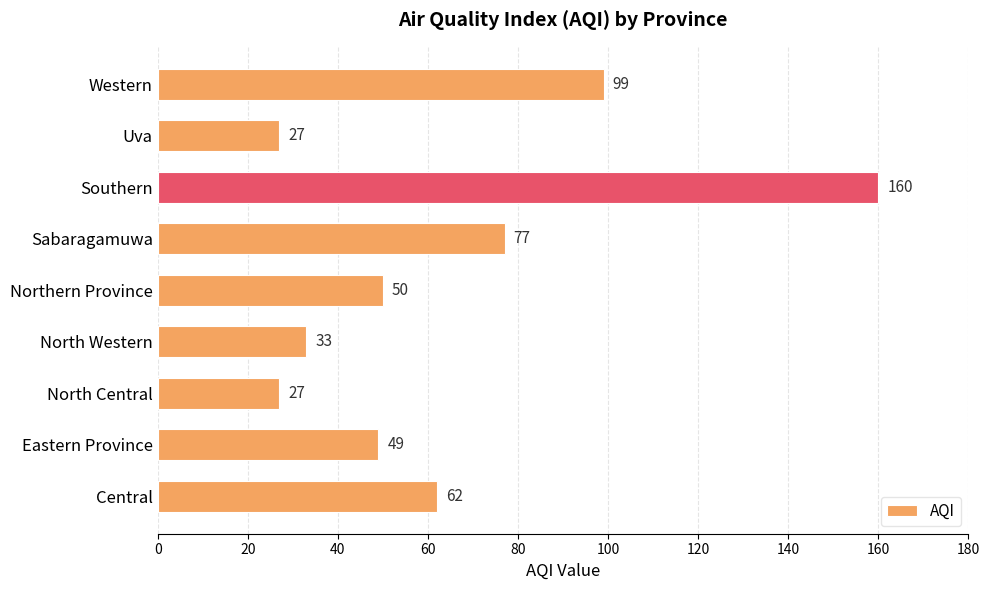

Count the number of data series in this chart.

1